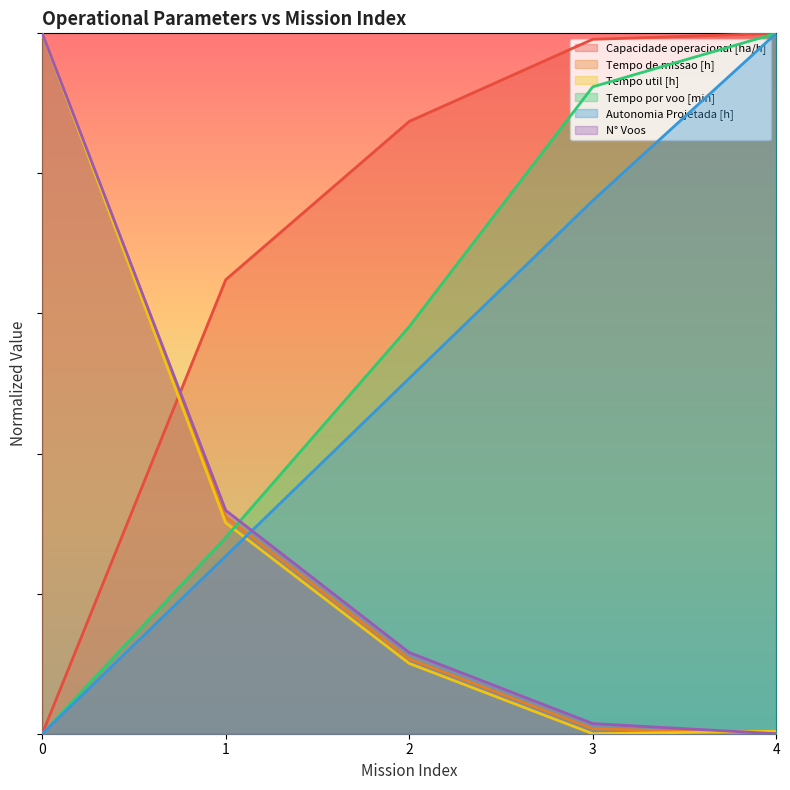

What are all the series names shown in the legend?

Capacidade operacional [ha/h], Tempo de missao [h], Tempo util [h], Tempo por voo [min], Autonomia Projetada [h], N° Voos